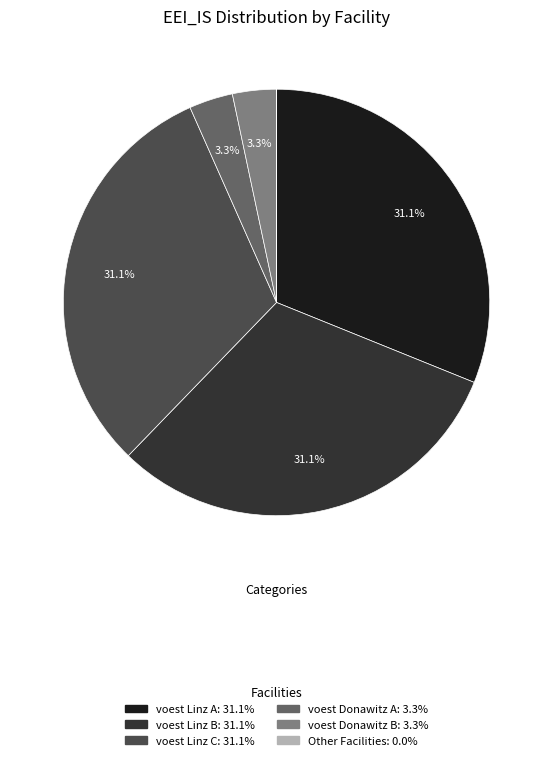

Is there any slice that represents more than half of the pie?

No